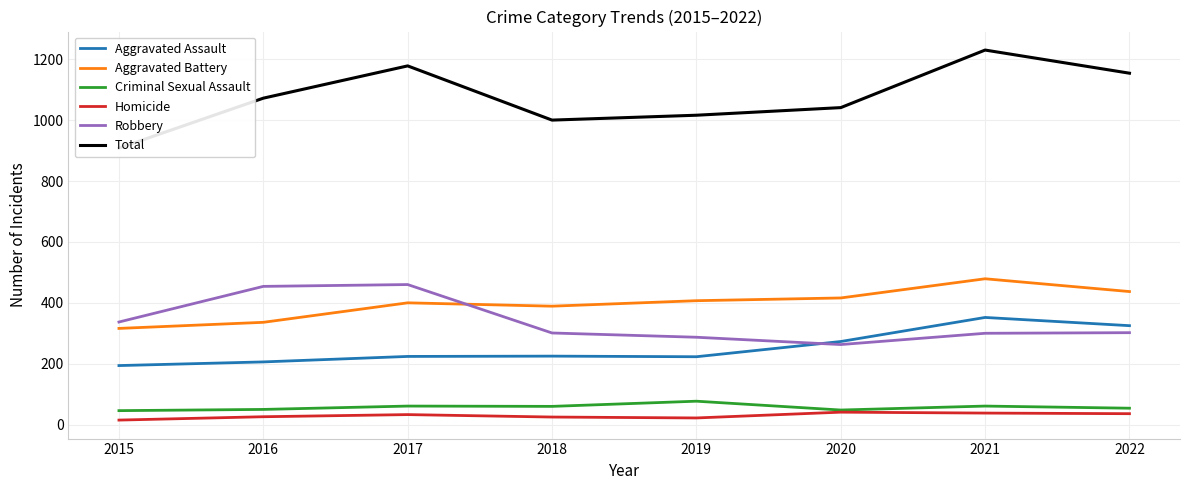

At which label does Robbery first exceed 302?

2015